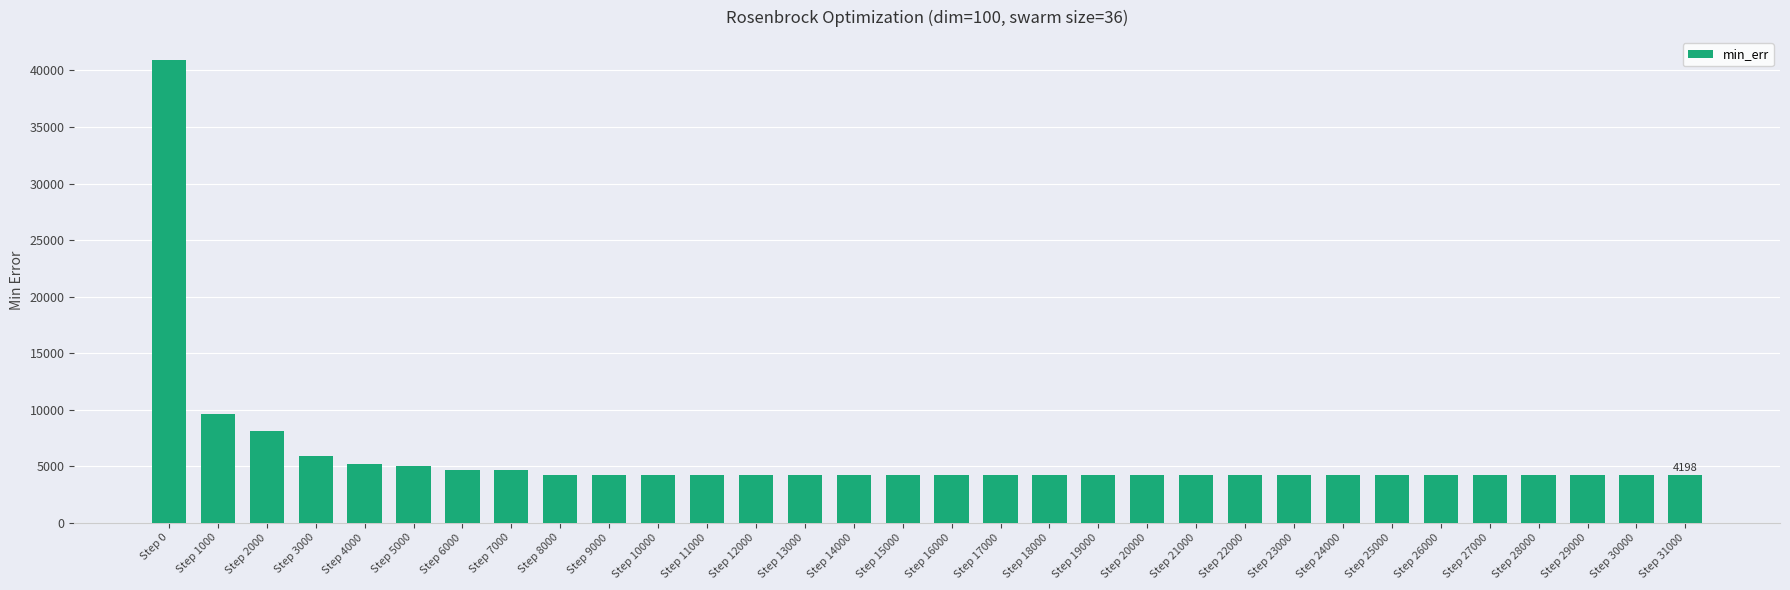

True or false: the data shows 5916.0 at Step 3000.

True